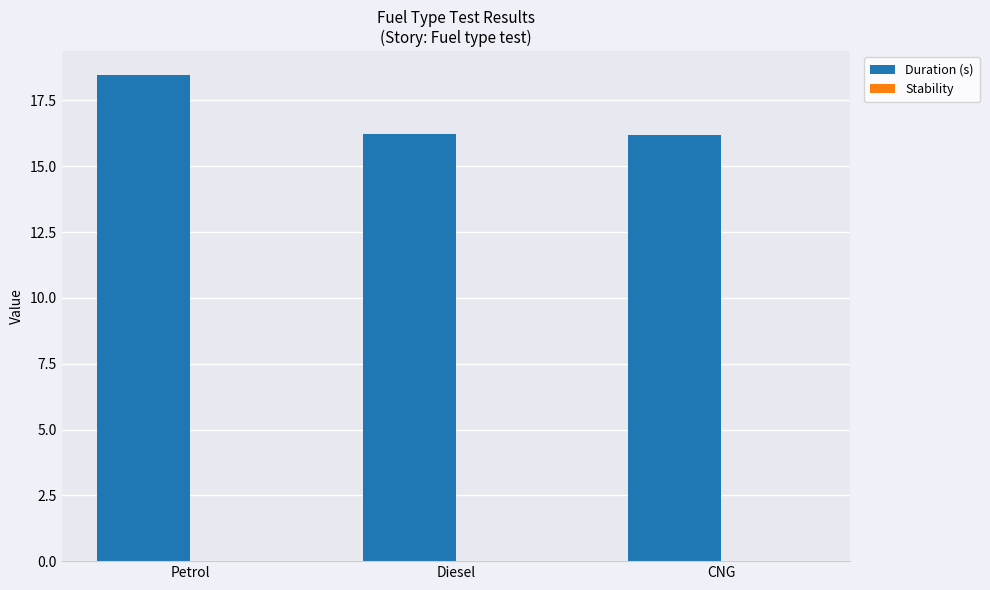

What is the difference between the maximum and second lowest values?

2.2